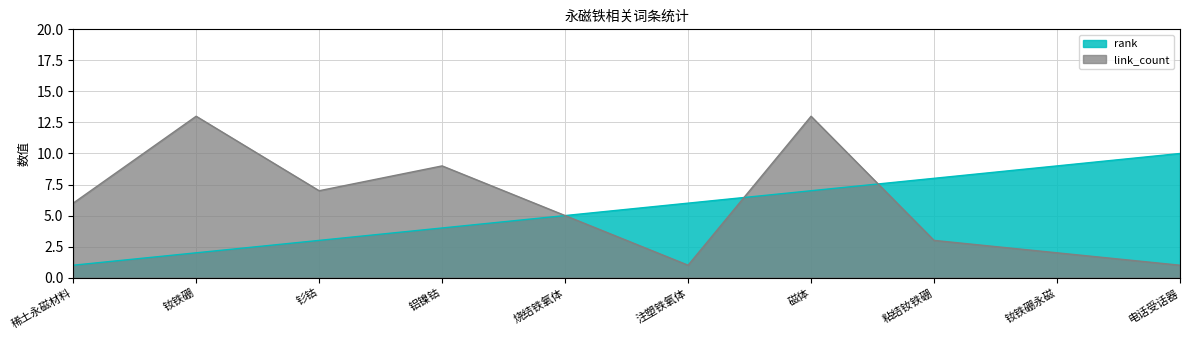

What is the sum of all link_count values?

60